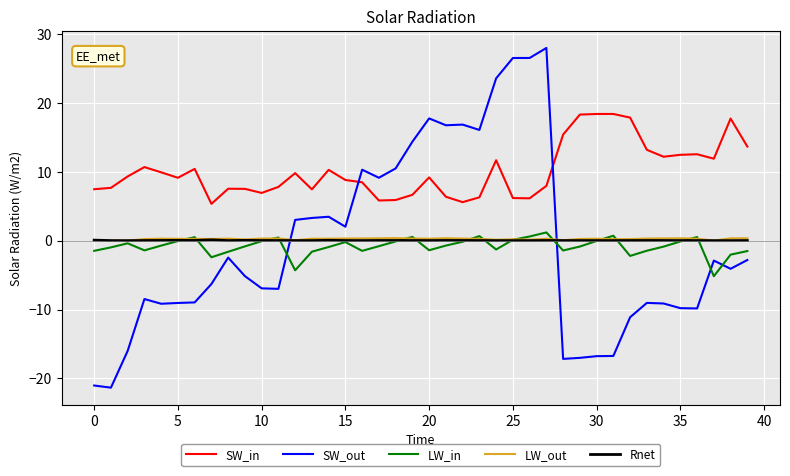

True or false: SW_in and LW_in intersect in this chart.

False